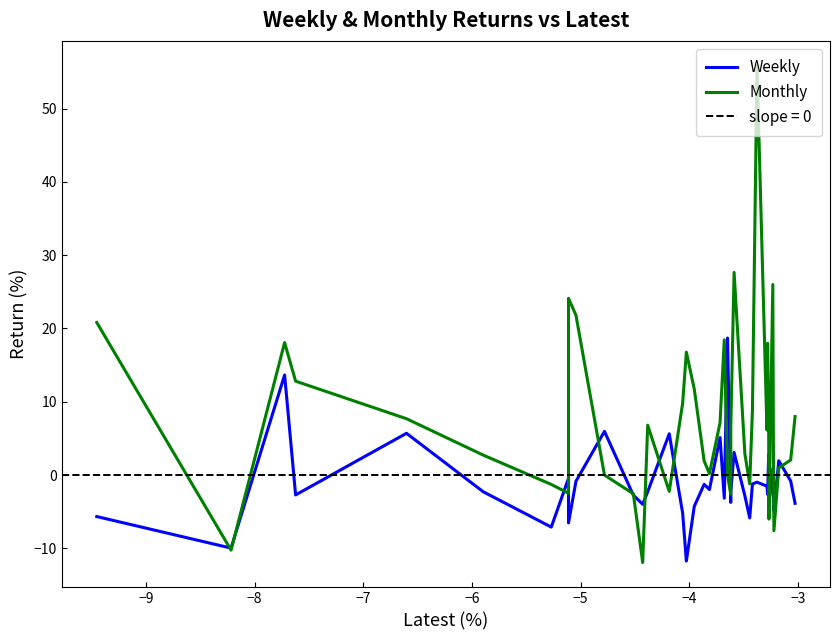

Is it true that Weekly equals 2.5 at 14?

False